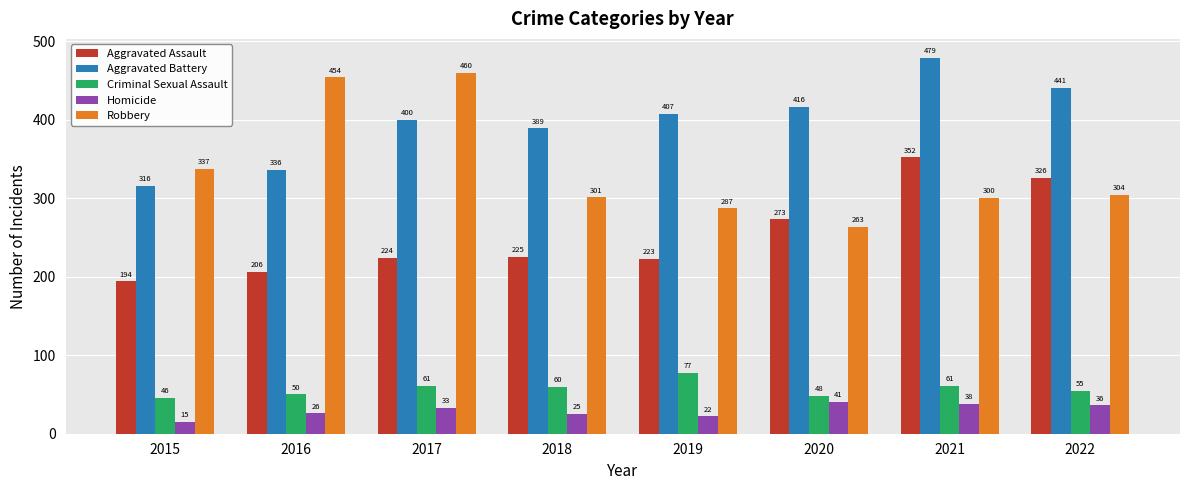

List the series in order of their peak value, highest first.

Aggravated Battery, Robbery, Aggravated Assault, Criminal Sexual Assault, Homicide